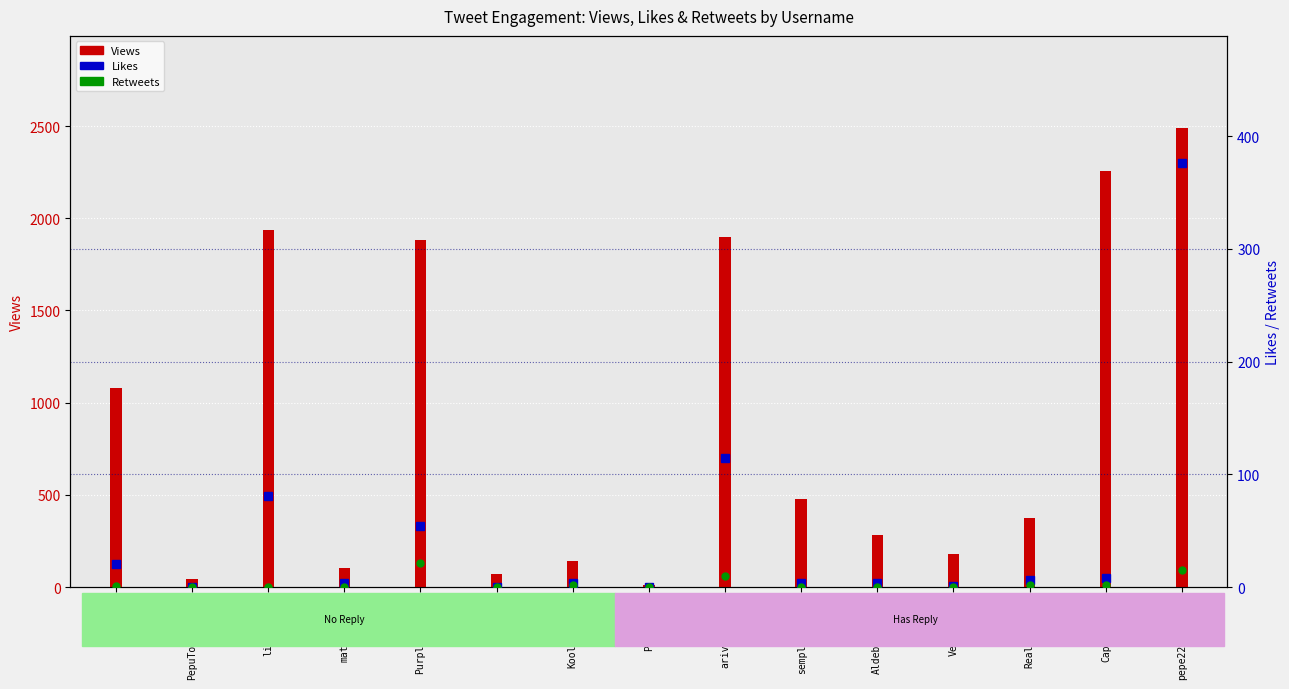

Which series has the largest total across all categories?

Views